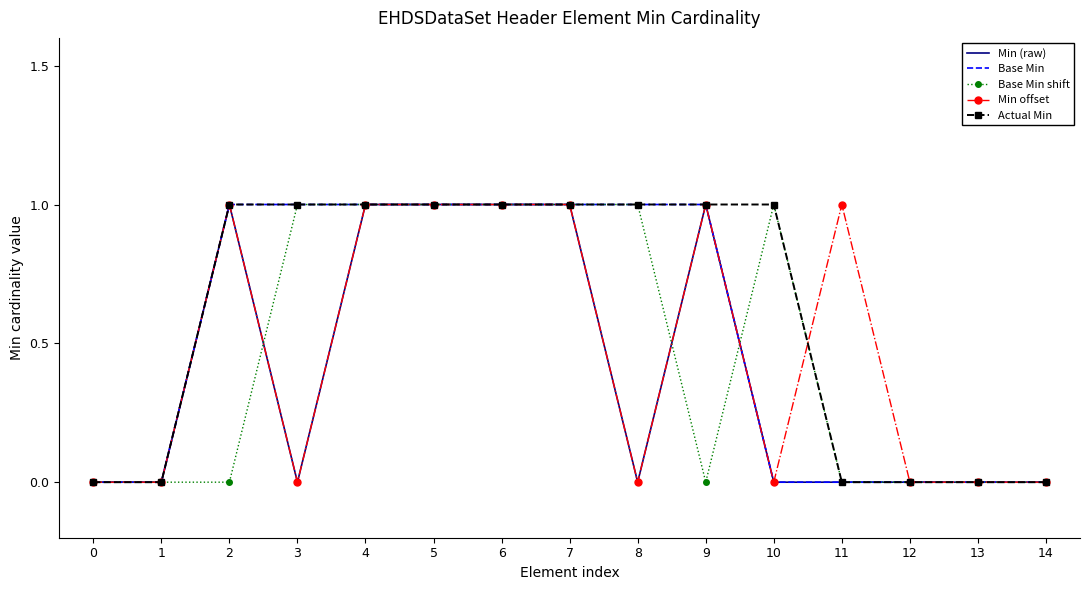

What are all the series names shown in the legend?

Min (raw), Base Min, Base Min shift, Min offset, Actual Min